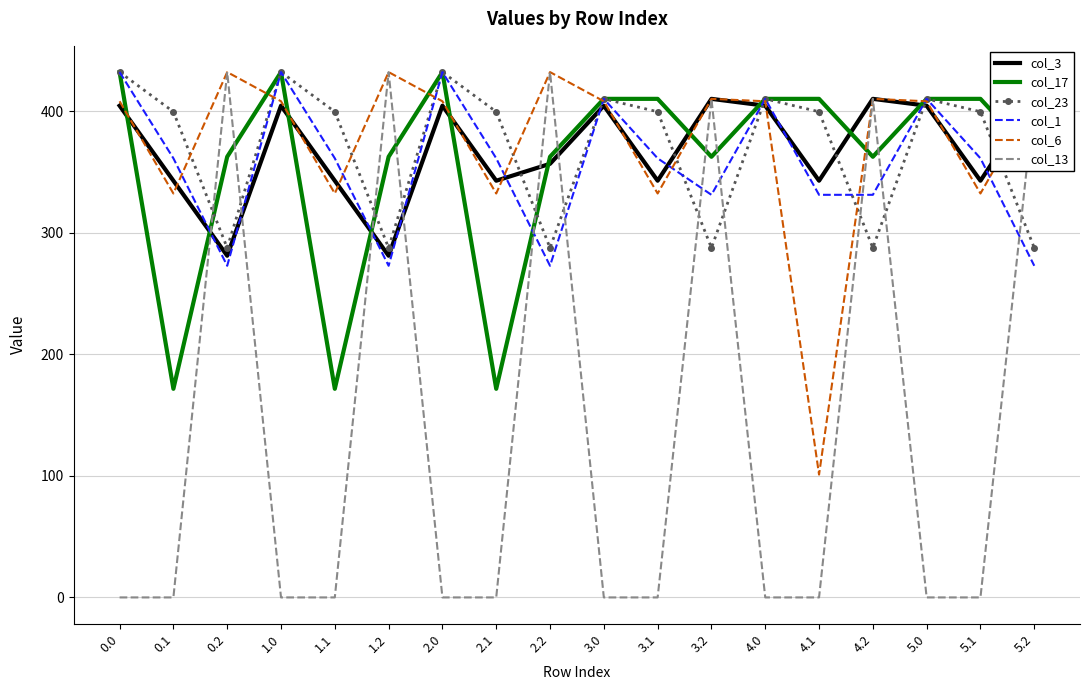

What are all the series names shown in the legend?

col_3, col_17, col_23, col_1, col_6, col_13